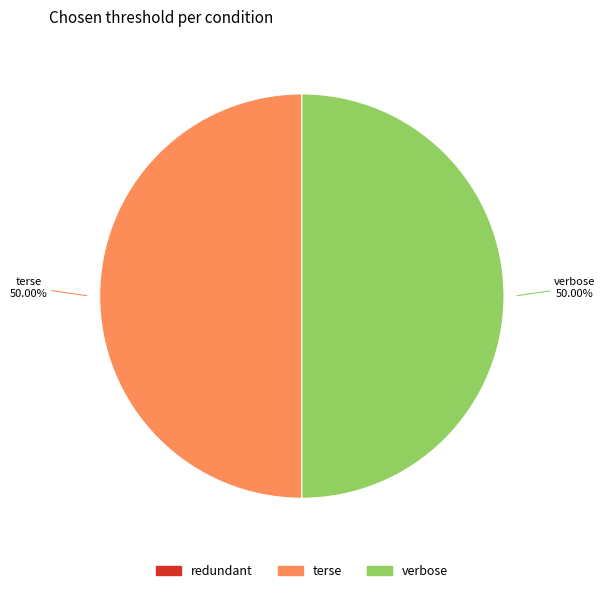

How many slices are in this pie chart?

2